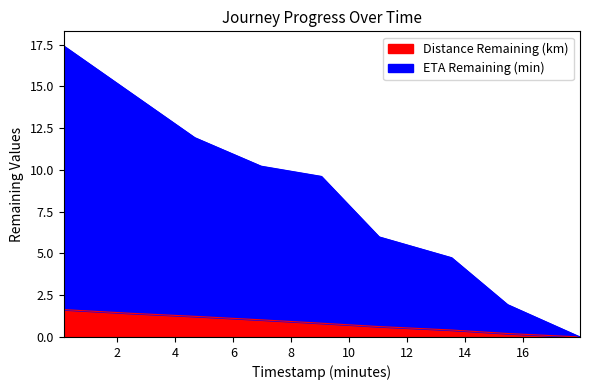

True or false: ETA Remaining (min) and Distance Remaining (km) intersect in this chart.

False